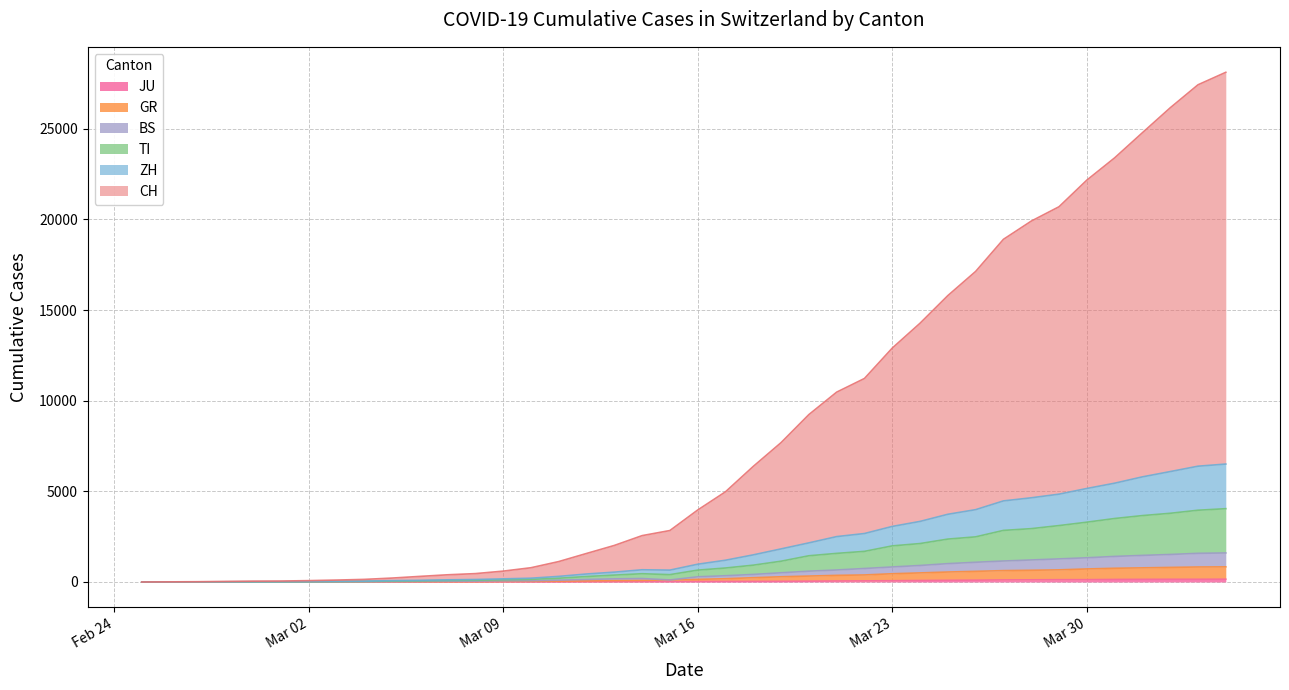

Does the chart display data point markers on the line(s)?

No